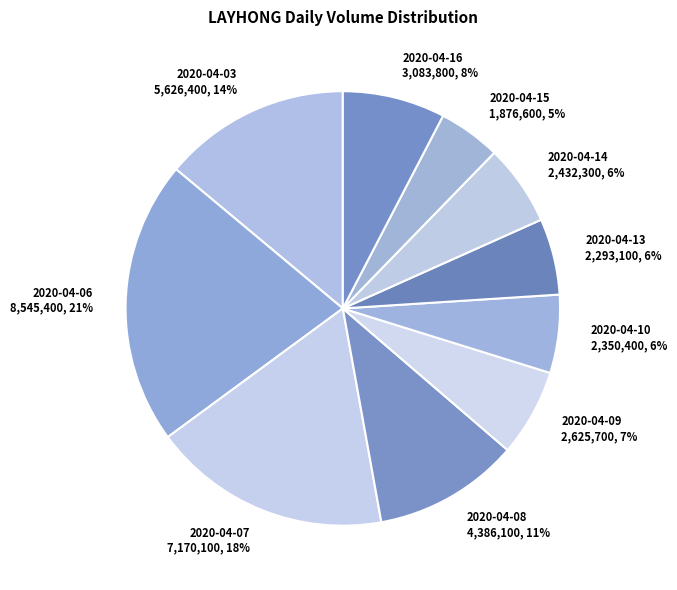

To the nearest percent, what percentage of the pie is 2020-04-06?

21%